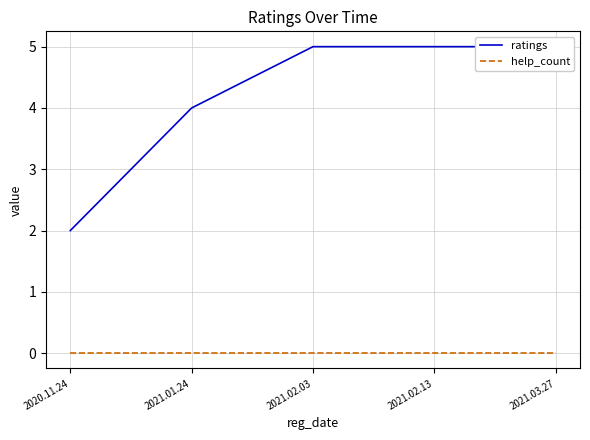

Where is help_count nearest to the value 0?

2020.11.24